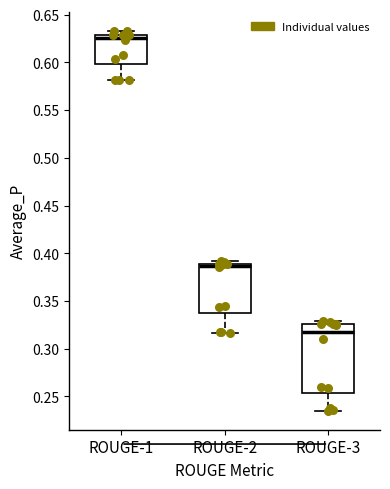

Reading left to right, transcribe this box plot: for each box, give where its median line is, the range the box spans, and where its two whiskers end, as read against the y-axis. The values are not printed on the chart, so give them approximately, as read against the axis.

ROUGE-1: median 0.625, box 0.600 to 0.630, whiskers 0.580 to 0.635
ROUGE-2: median 0.385, box 0.340 to 0.390, whiskers 0.315 to 0.390 (just above the box's upper edge)
ROUGE-3: median 0.315, box 0.255 to 0.325, whiskers 0.235 to 0.330